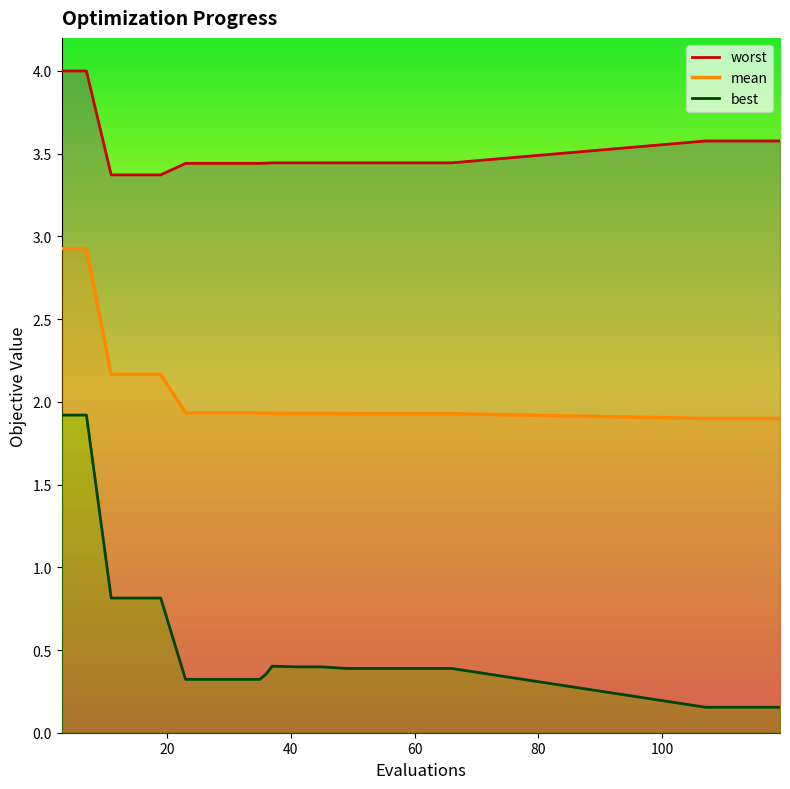

Reading left to right, extract all data points from this chart.

mean: 3=2.9	7=2.9	11=2.2	15=2.2	19=2.2	23=1.9	27=1.9	31=1.9	35=1.9	36=1.9	37=1.9	41=1.9	45=1.9	49=1.9	53=1.9	54=1.9	57=1.9	59=1.9	62=1.9	66=1.9	107=1.9	111=1.9	115=1.9	119=1.9
best: 3=1.9	7=1.9	11=0.8	15=0.8	19=0.8	23=0.3	27=0.3	31=0.3	35=0.3	36=0.4	37=0.4	41=0.4	45=0.4	49=0.4	53=0.4	54=0.4	57=0.4	59=0.4	62=0.4	66=0.4	107=0.2	111=0.2	115=0.2	119=0.2
worst: 3=4.0	7=4.0	11=3.4	15=3.4	19=3.4	23=3.4	27=3.4	31=3.4	35=3.4	36=3.4	37=3.4	41=3.4	45=3.4	49=3.4	53=3.4	54=3.4	57=3.4	59=3.4	62=3.4	66=3.4	107=3.6	111=3.6	115=3.6	119=3.6